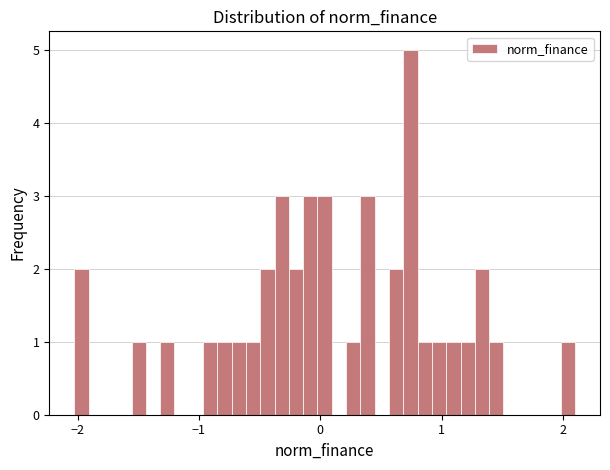

Read against the x-axis, roughly where is the centre of the tallest bar?

0.7